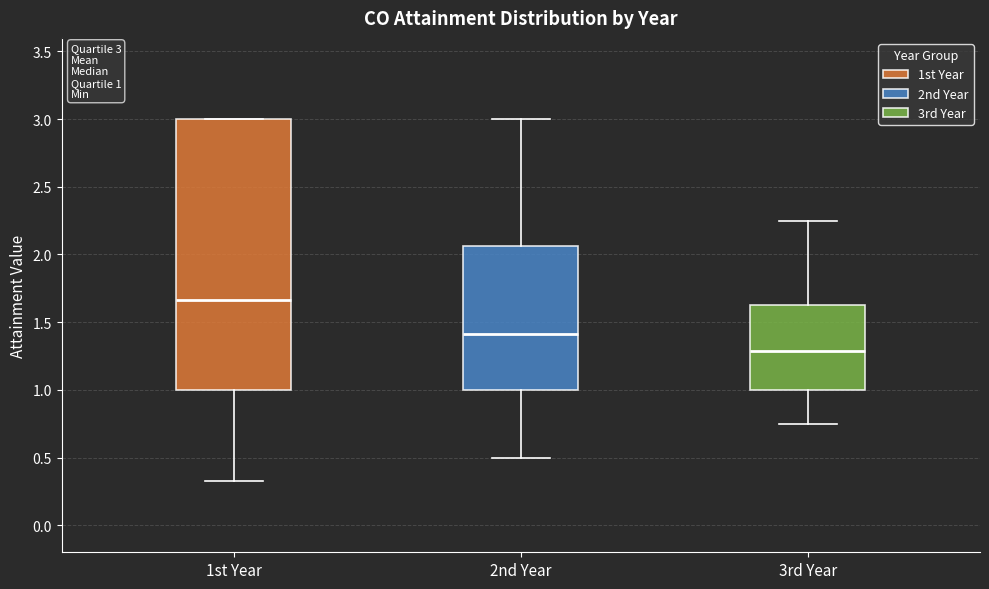

Which box is the tallest, from its lower edge to its upper edge?

1st Year